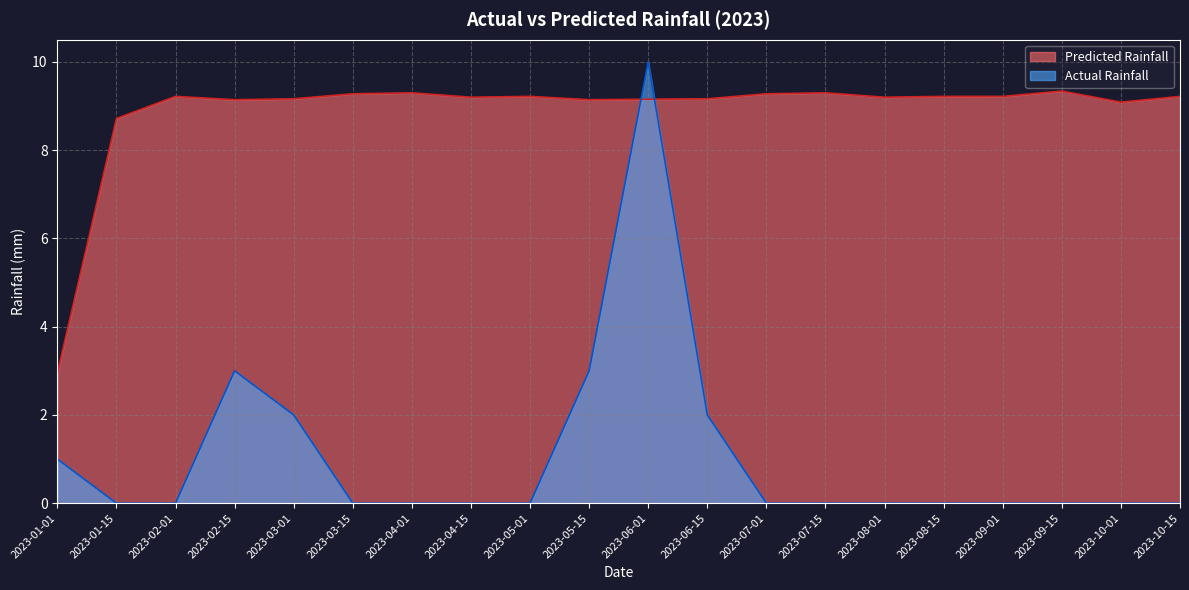

Where is the first local minimum for Predicted Rainfall?

2023-02-15